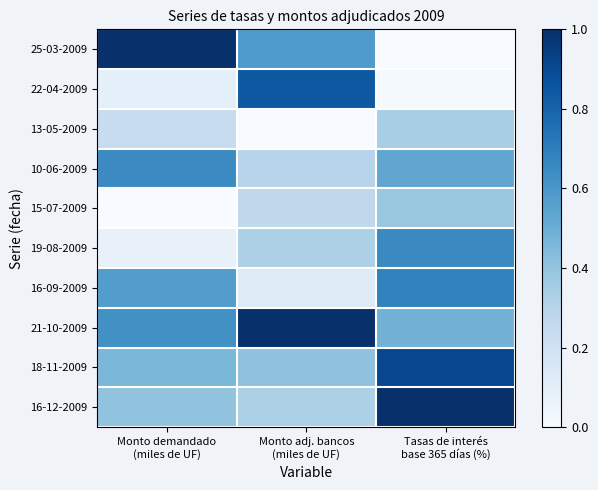

How many categories are shown in the chart?

3